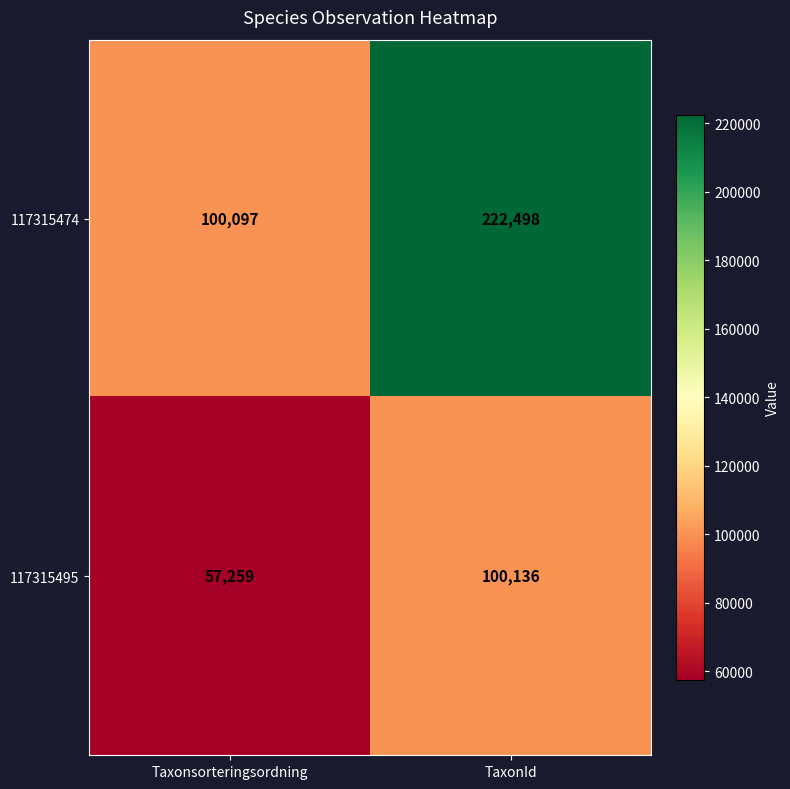

Which category has the highest value across all series?

TaxonId